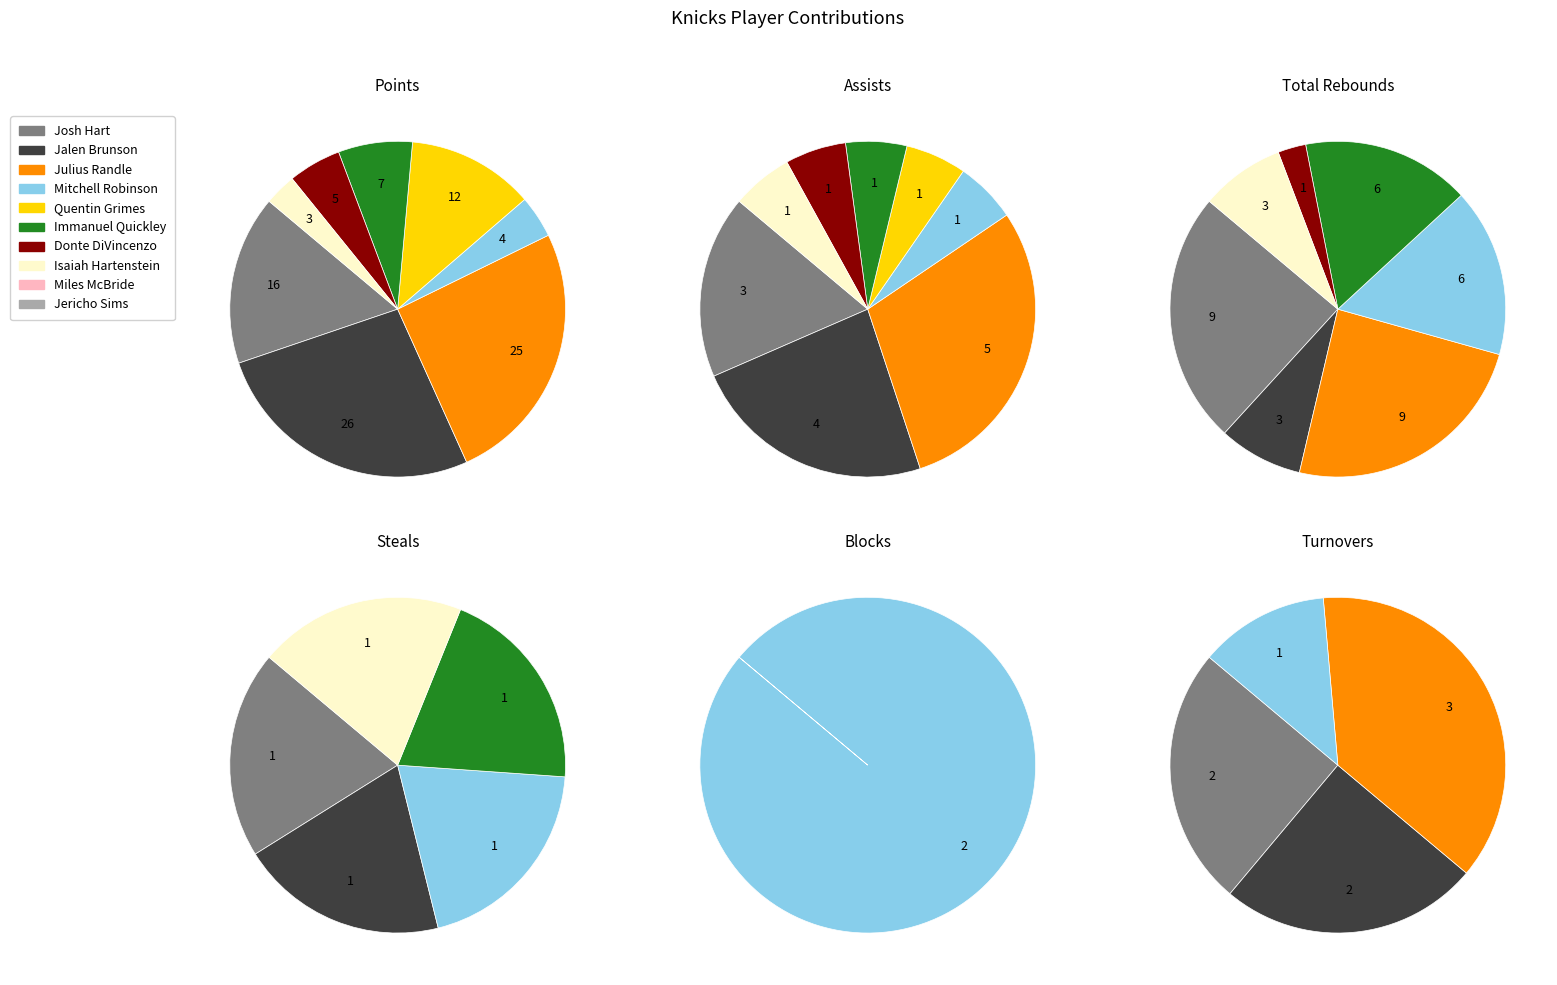

Is it true that Jalen Brunson is 12% of the pie?

False